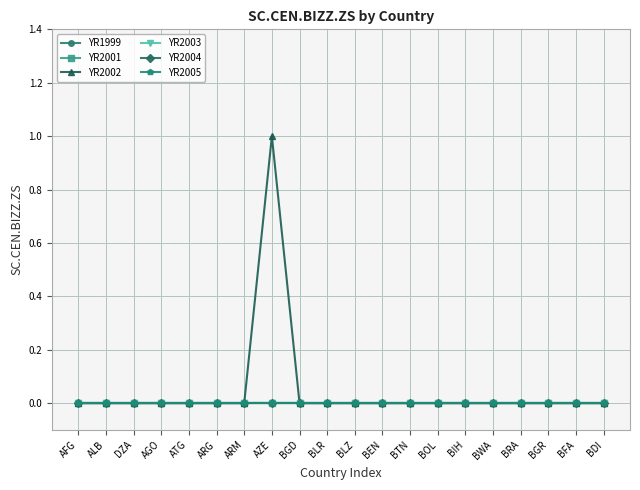

True or false: YR2002 and YR2003 cross at least once.

False